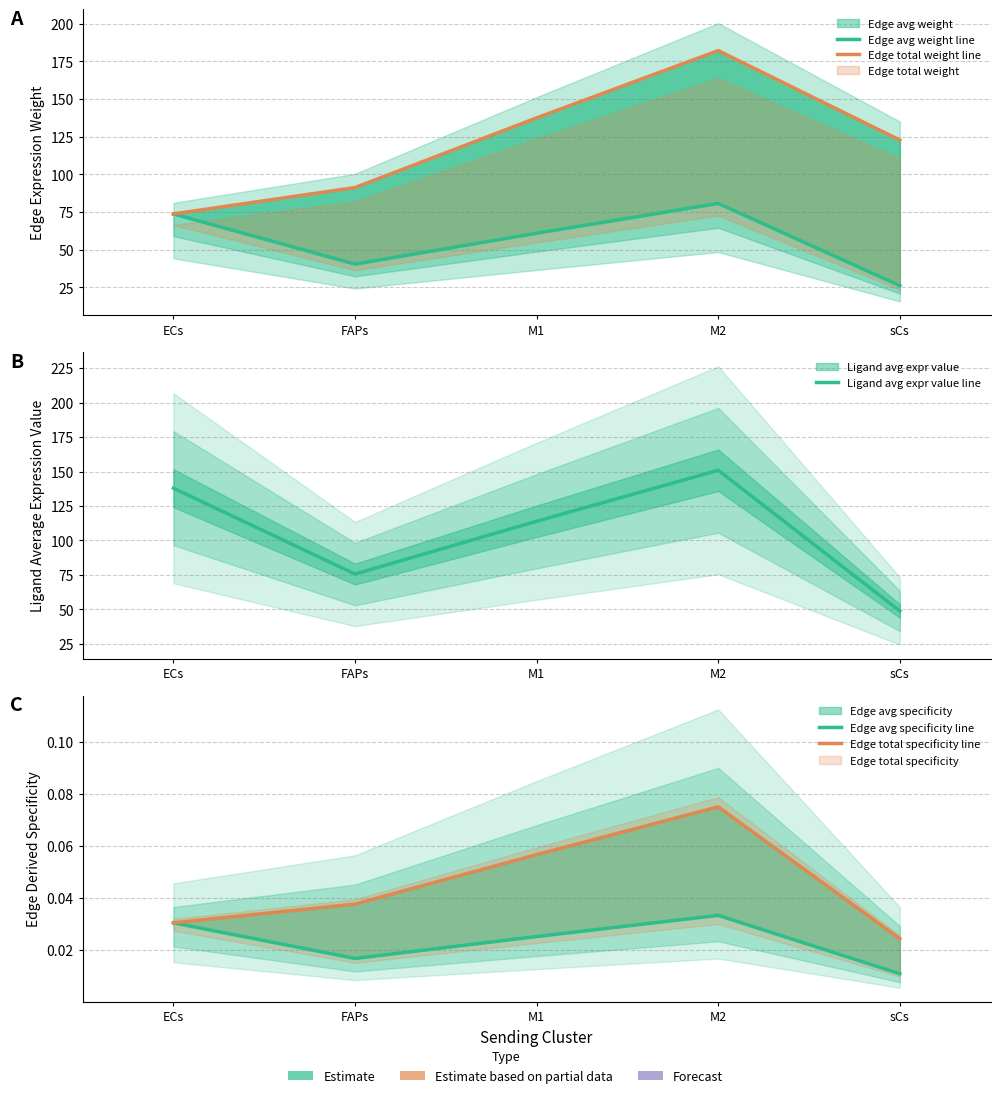

Which category has the highest value across all series?

M2